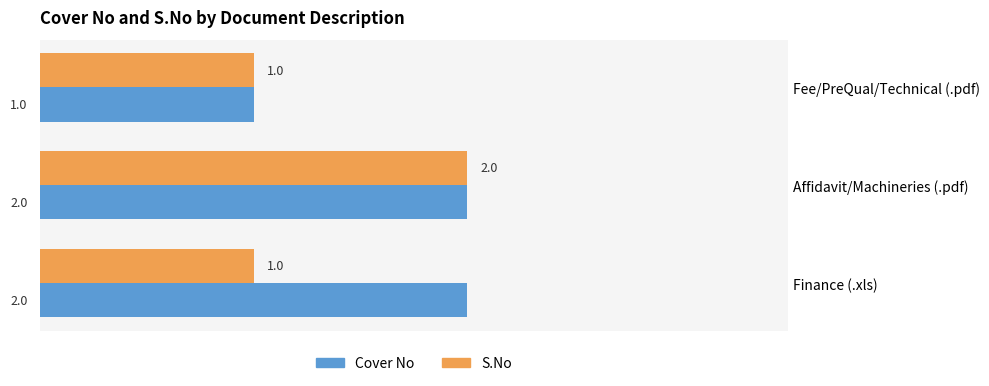

What is the sum of all Cover No values?

5